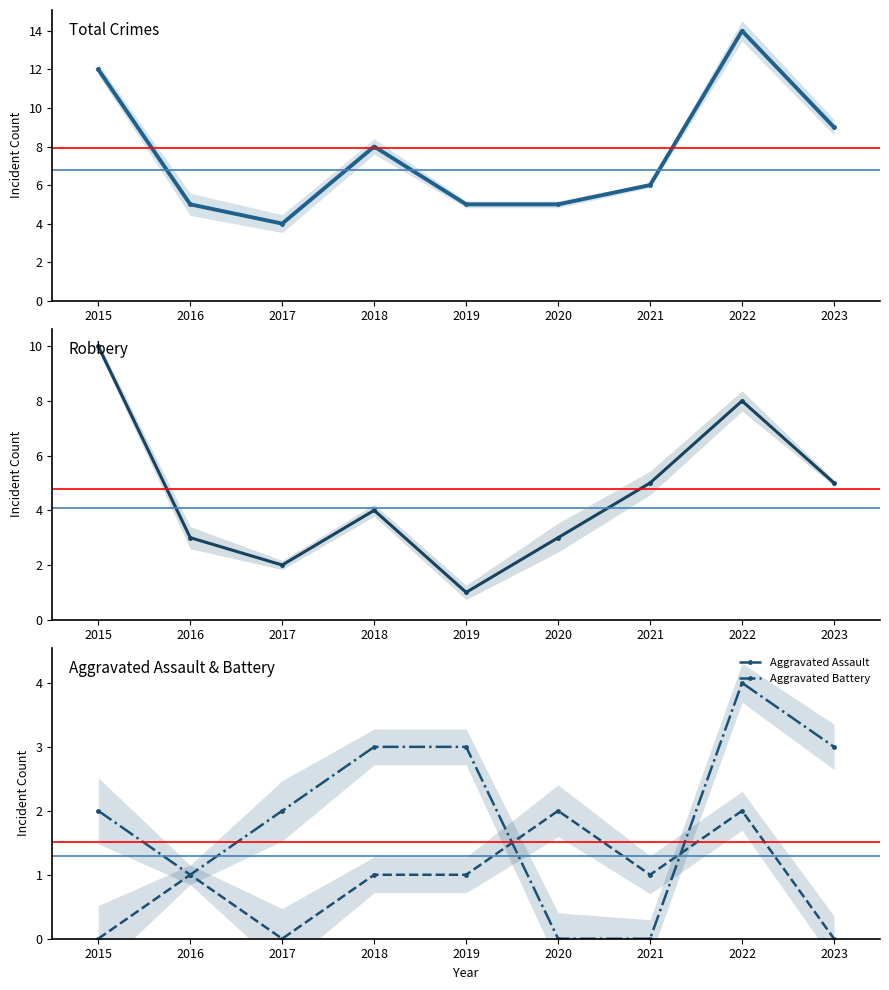

Reading left to right, list all the values displayed in this chart.

Total: 12	5	4	8	5	5	6	14	9
Robbery: 10	3	2	4	1	3	5	8	5
Aggravated Assault: 0	1	0	1	1	2	1	2	0
Aggravated Battery: 2	1	2	3	3	0	0	4	3